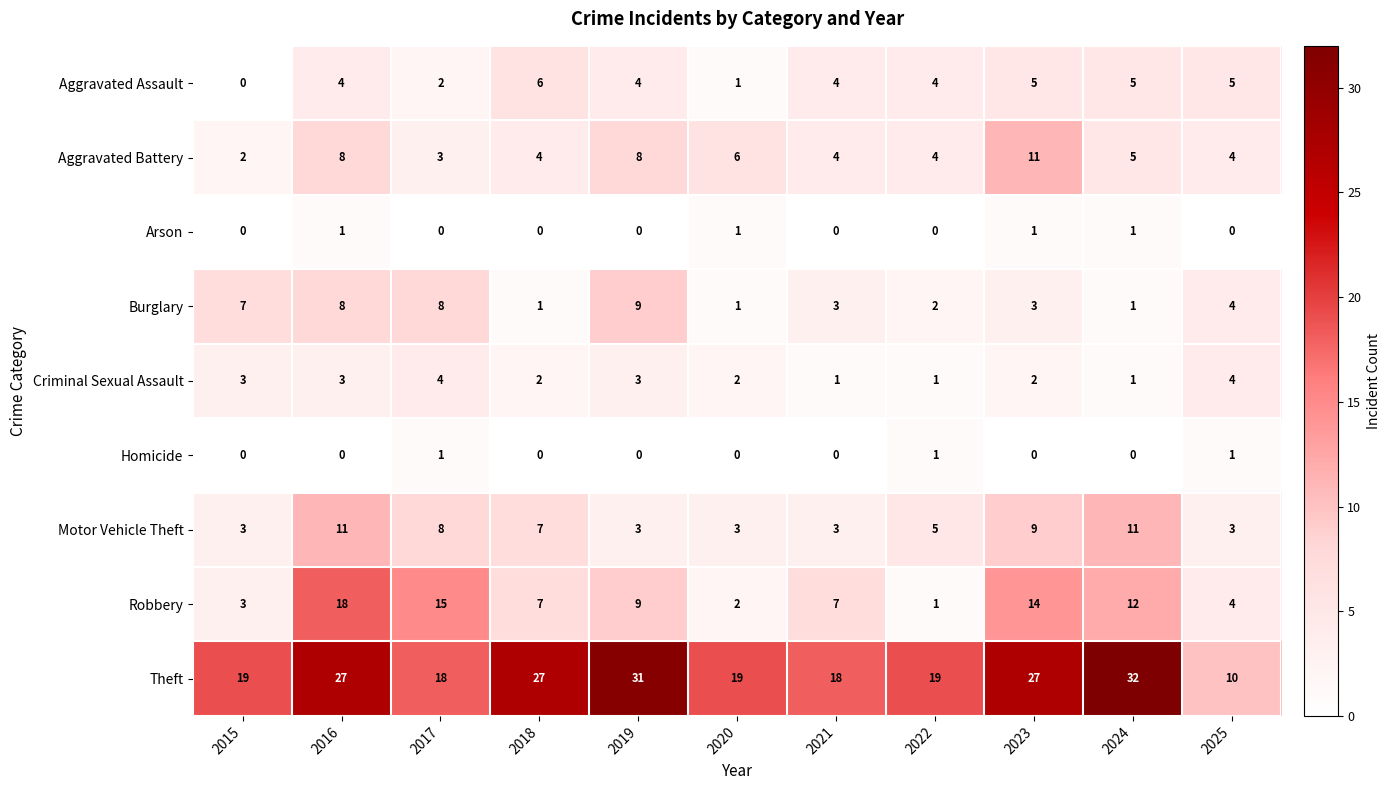

The Criminal Sexual Assault series shows 1 at 2023. True or false?

False